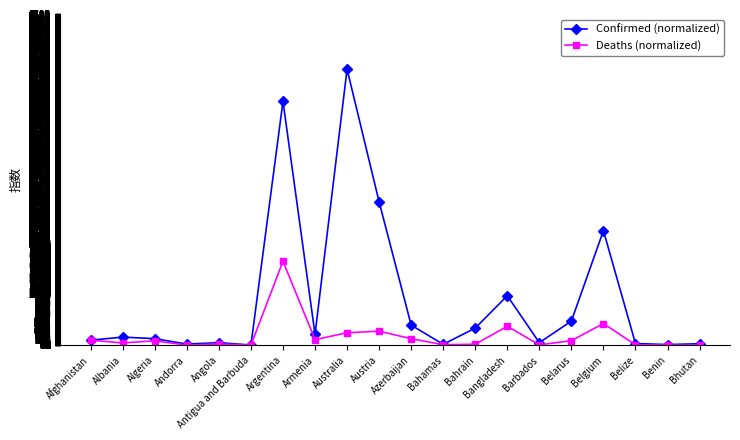

At which label is Deaths (normalized) closest to 826?

Belgium